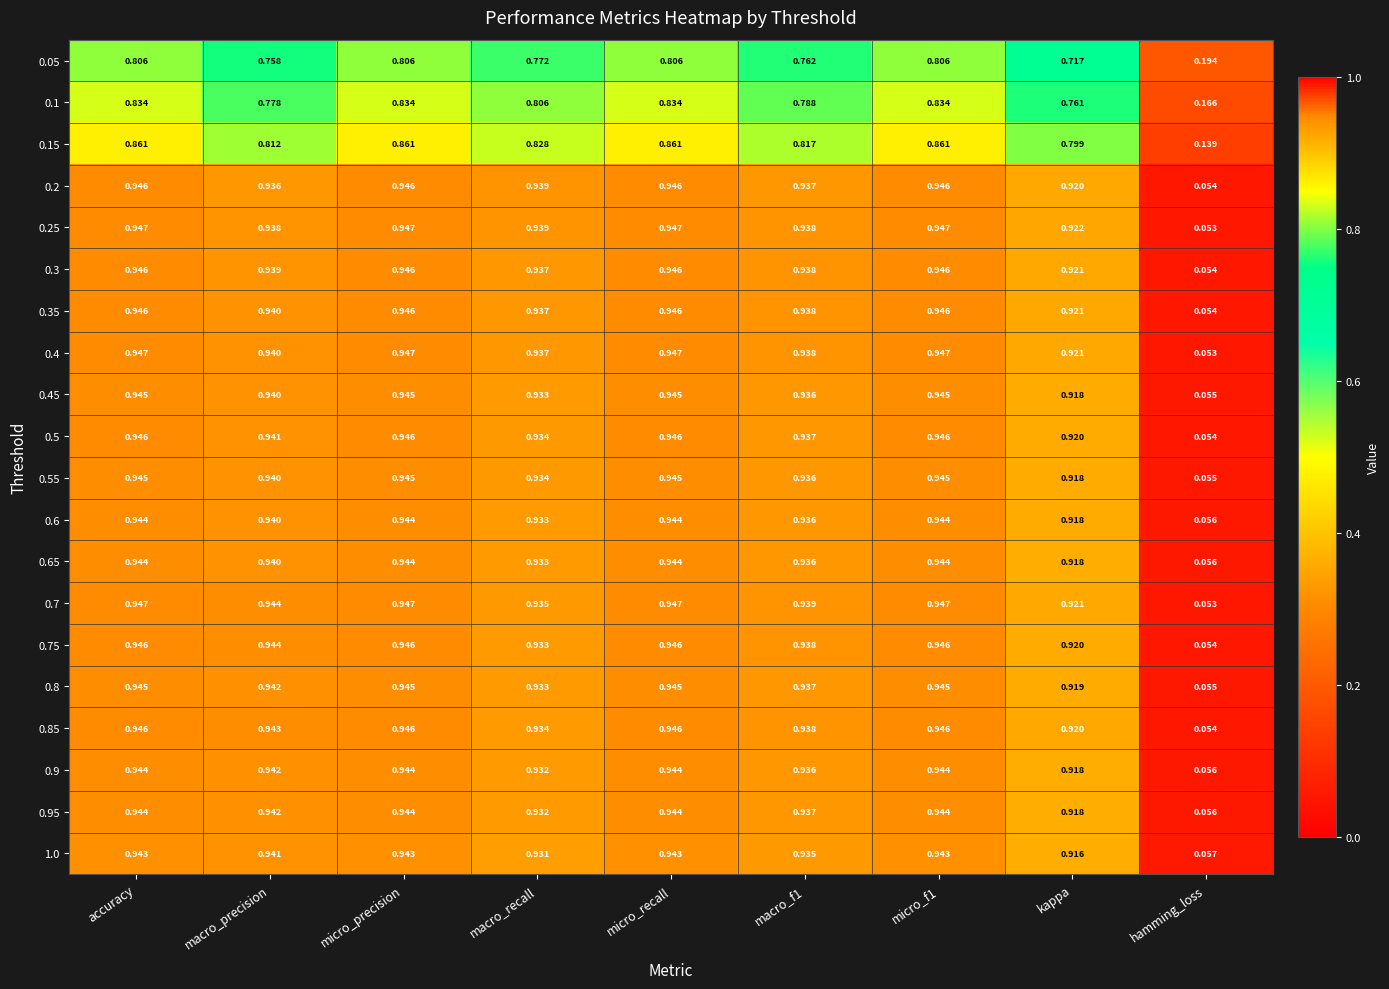

Is the value of 0.95 at kappa greater than the value of 0.4 at kappa?

No